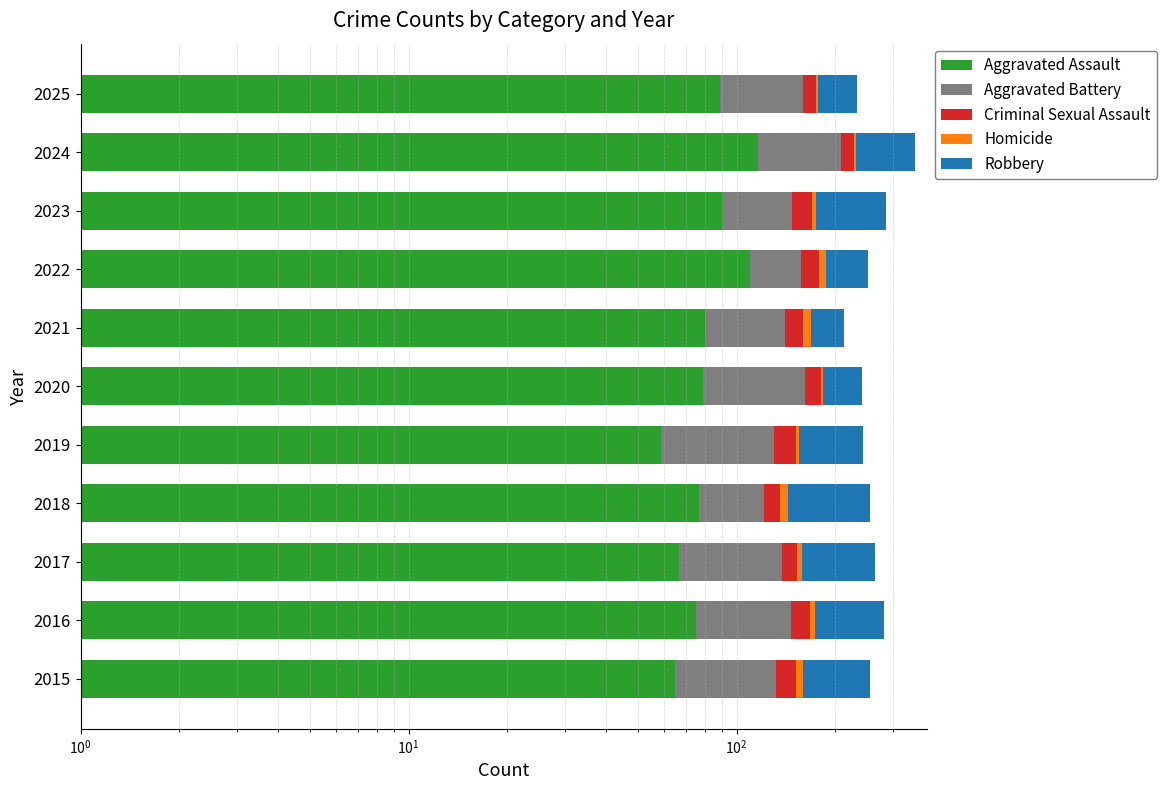

What position from the left is 8?

9